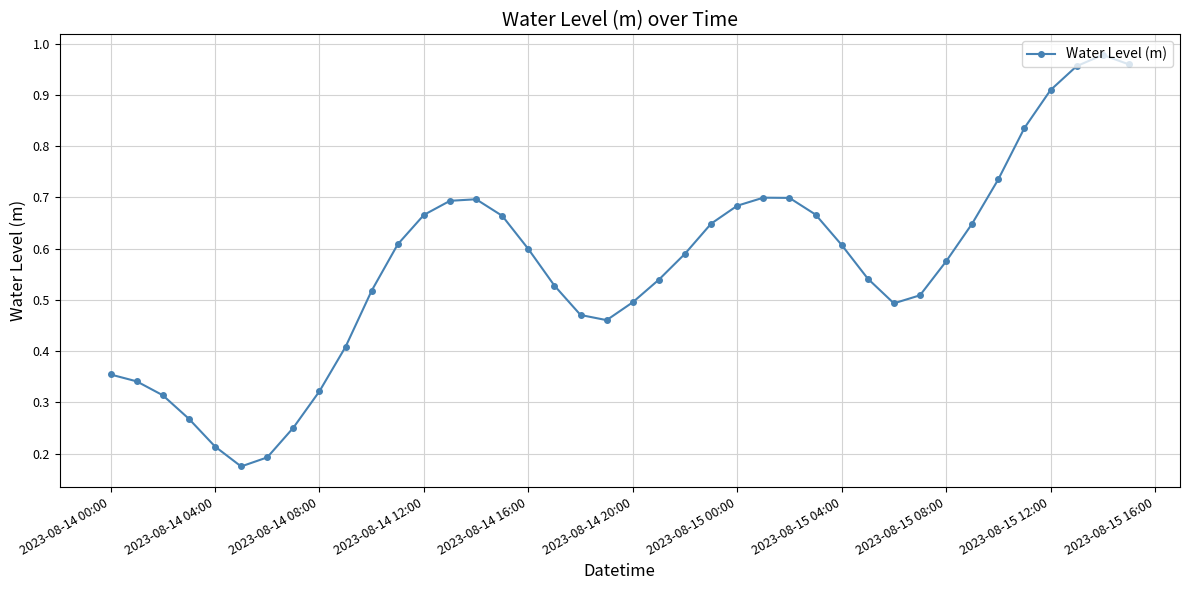

How many interior local valleys (lower than both neighbors) does the data have?

3